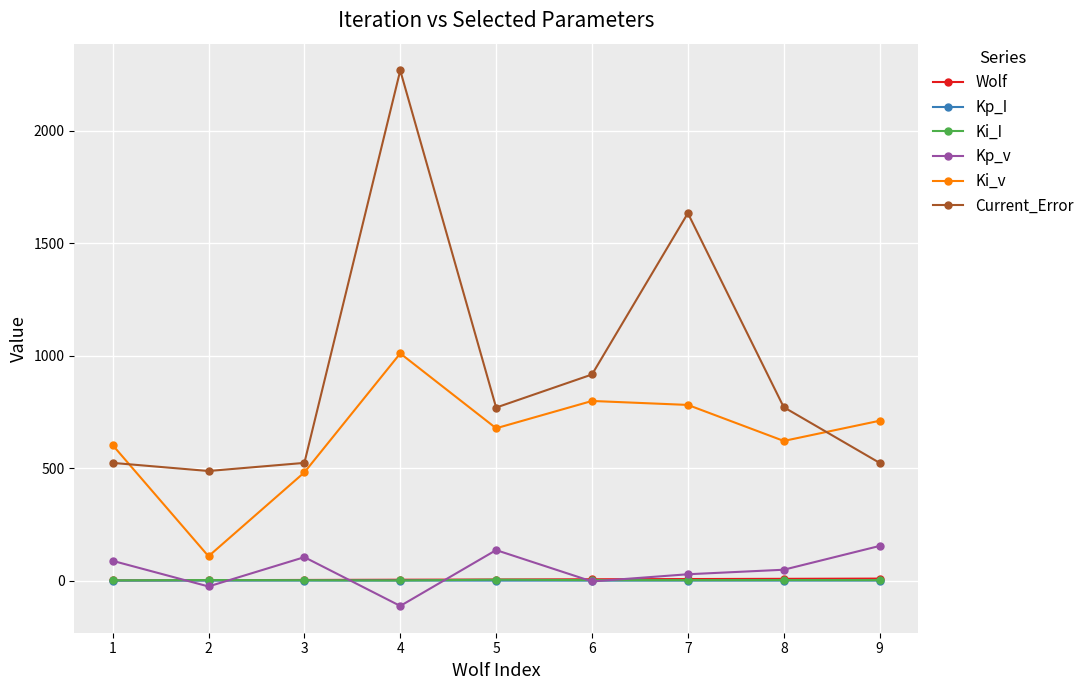

Is it true that Kp_I equals 0.2 at 7?

True